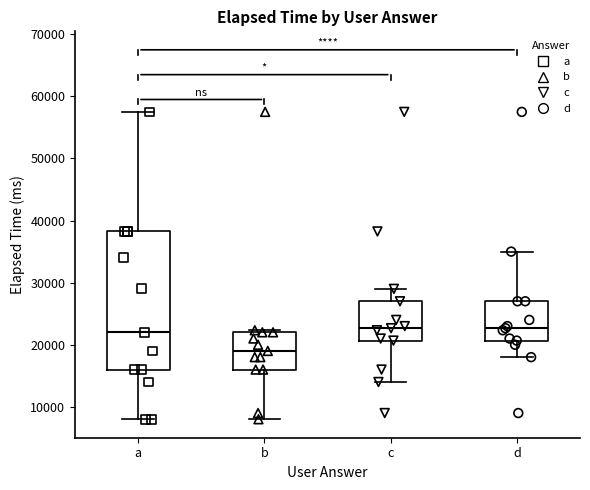

Reading left to right, transcribe this box plot: for each box, give where its median line is, the range the box spans, and where its two whiskers end, as read against the y-axis. The values are not printed on the chart, so give them approximately, as read against the axis.

a: median 22000, box 16000 to 38000, whiskers 8000 to 58000
b: median 19000, box 16000 to 22000, whiskers 8000 to 22000 (just above the box's upper edge)
c: median 23000, box 21000 to 27000, whiskers 14000 to 29000
d: median 23000, box 21000 to 27000, whiskers 18000 to 35000